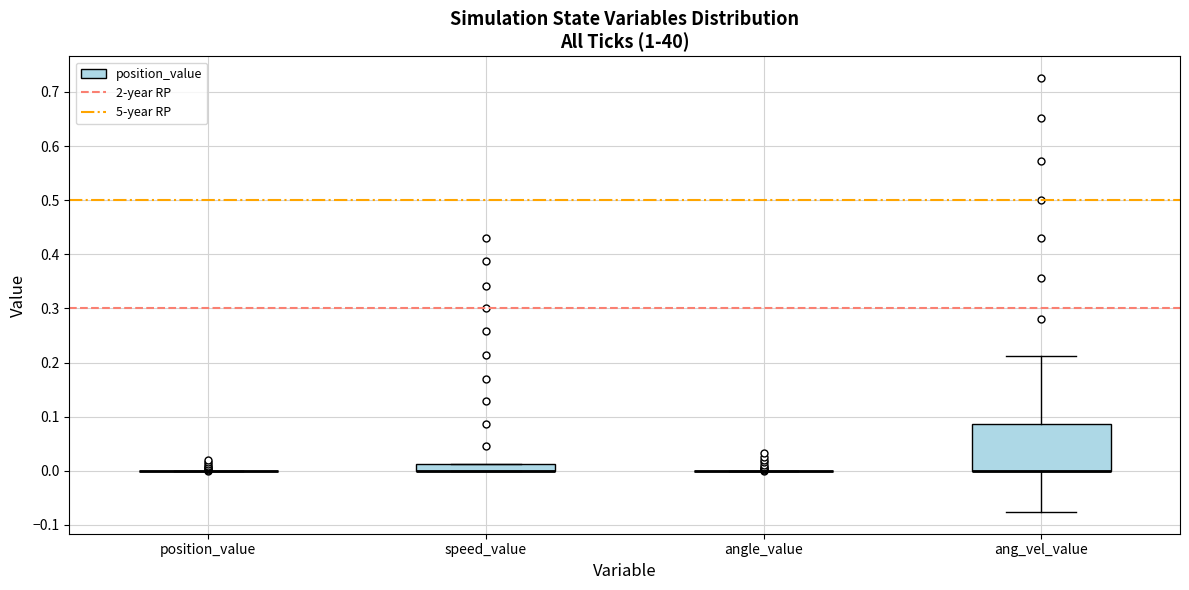

Comparing the boxes themselves (not the whiskers), which one is the tallest?

ang_vel_value